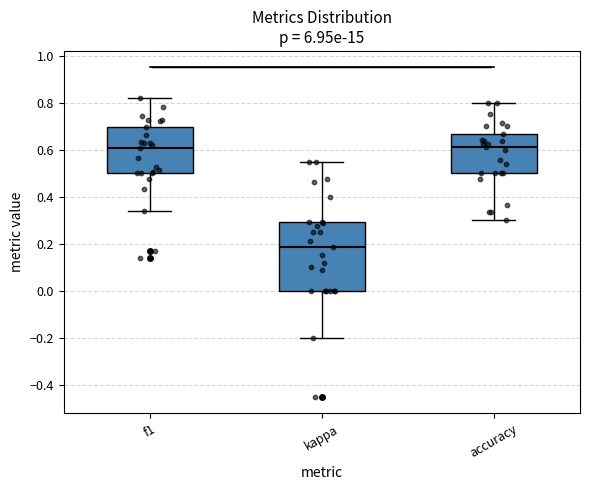

Where does the lower whisker of the box for kappa end on the y-axis? The values are not printed on the chart, so give them approximately, as read against the axis.

-0.20